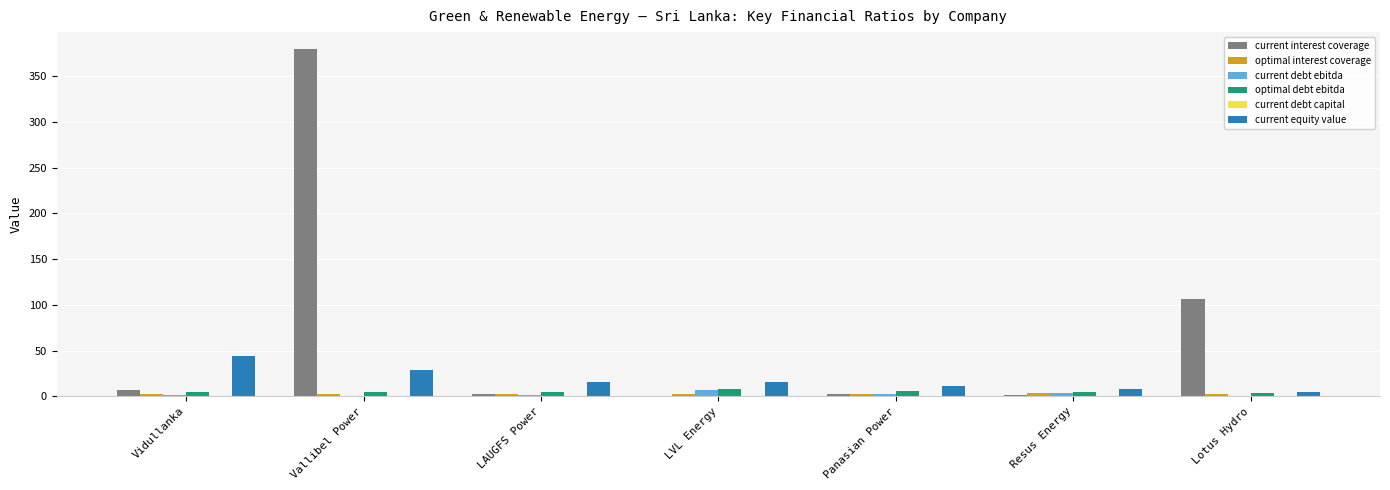

What is the greatest value displayed?

379.3